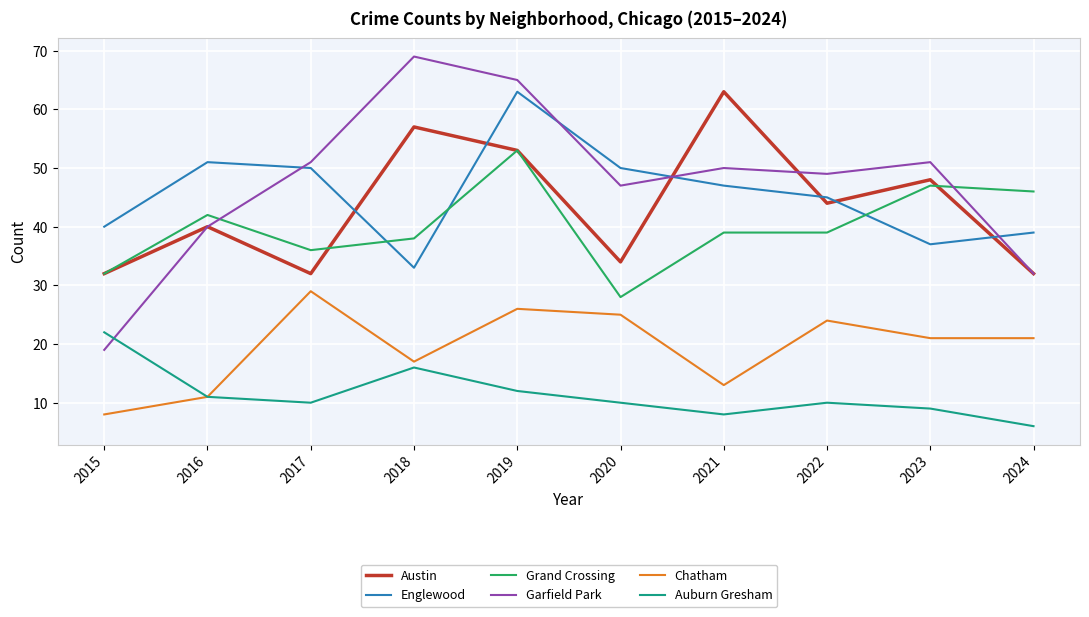

Which series has the widest spread of values?

Garfield Park